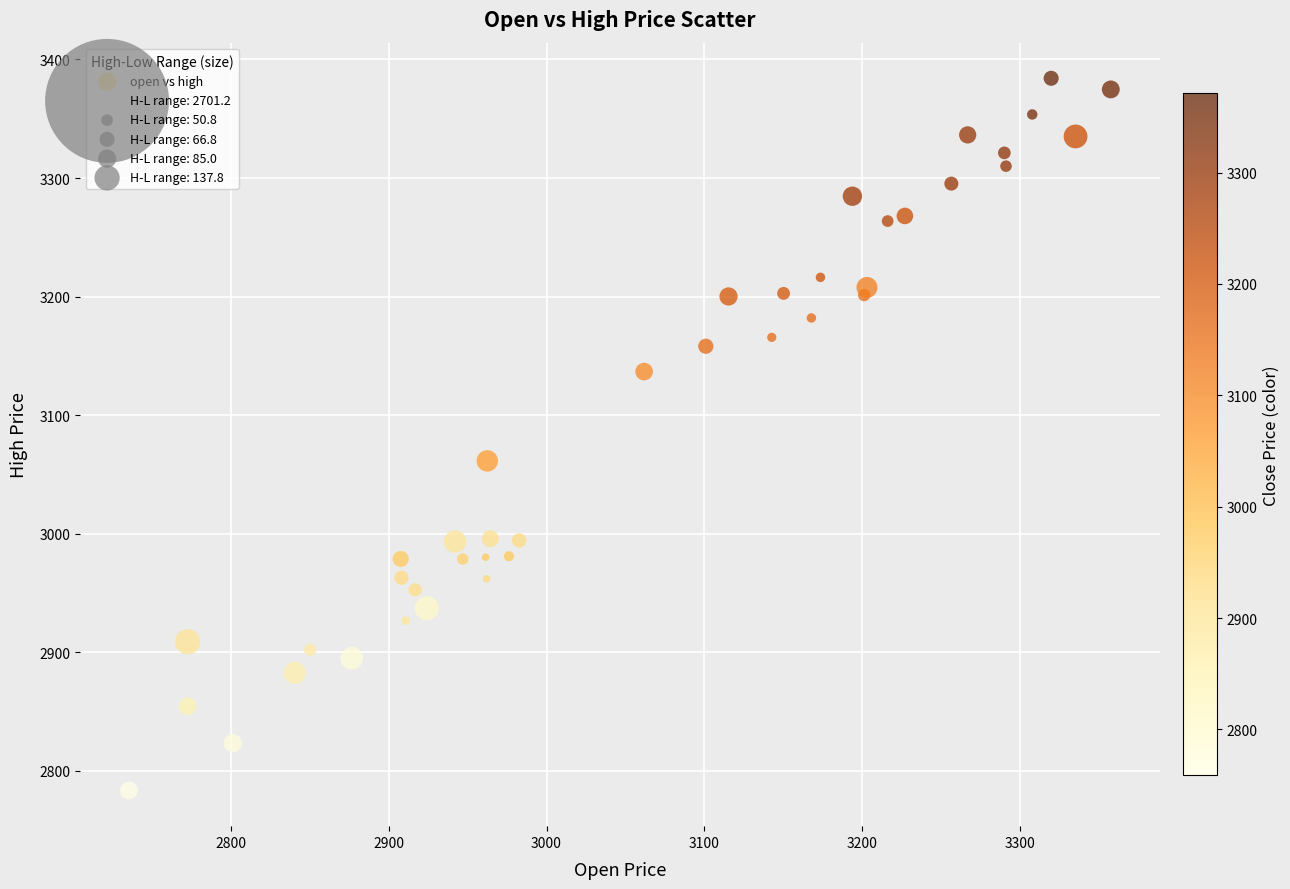

What Y value in the scatter plot is closest to 3083?

3061.4